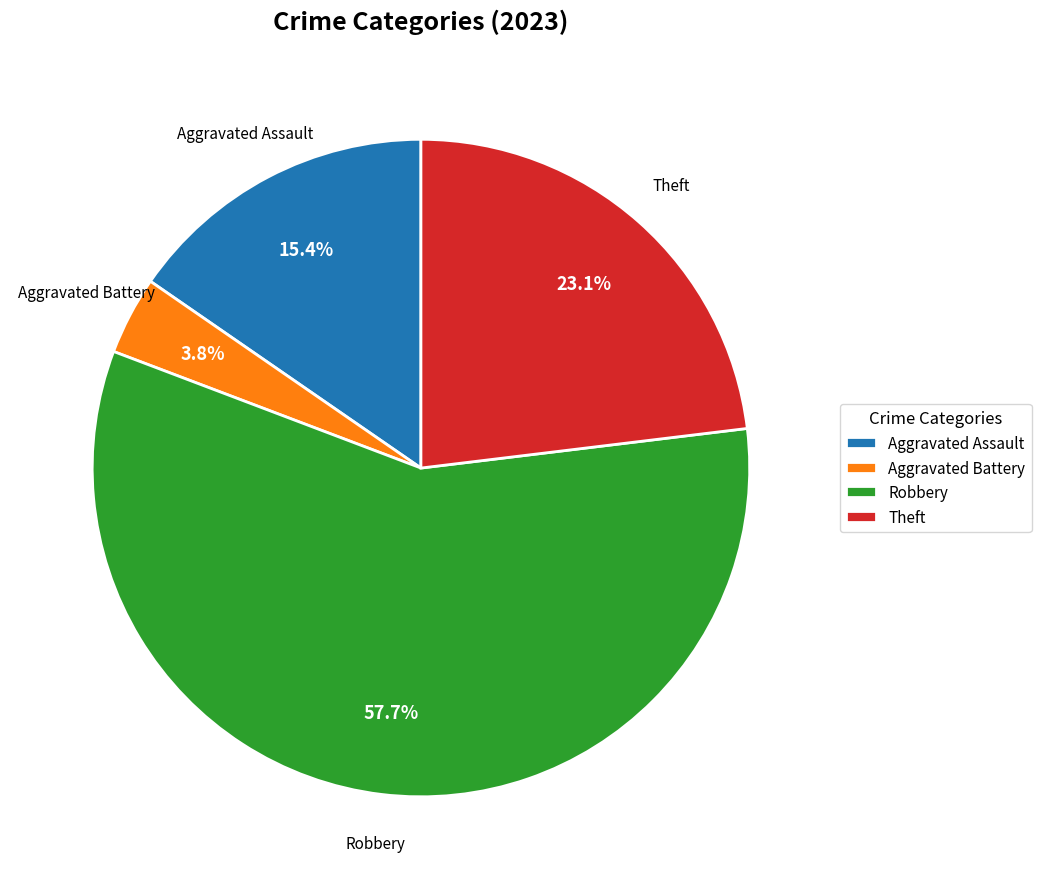

Which category has the biggest portion of the pie?

Robbery